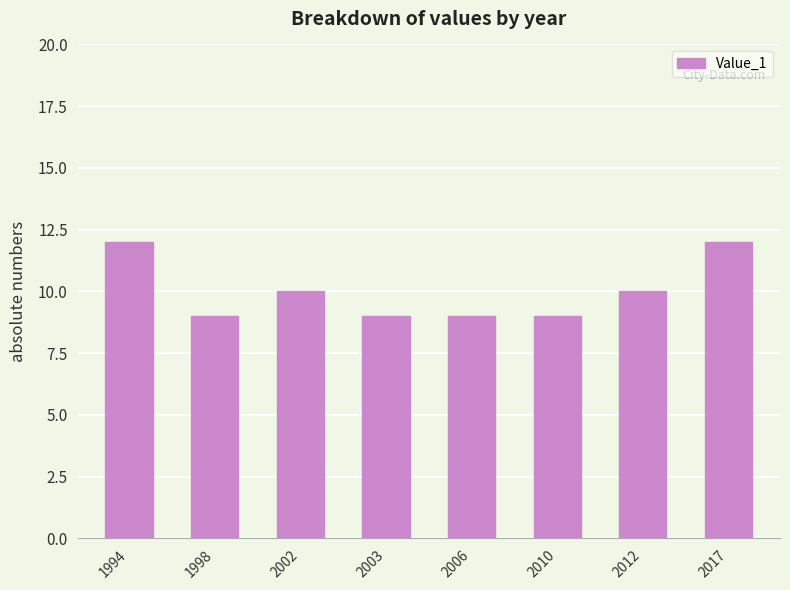

What is the sum of the values at 2003 and 2012?

19